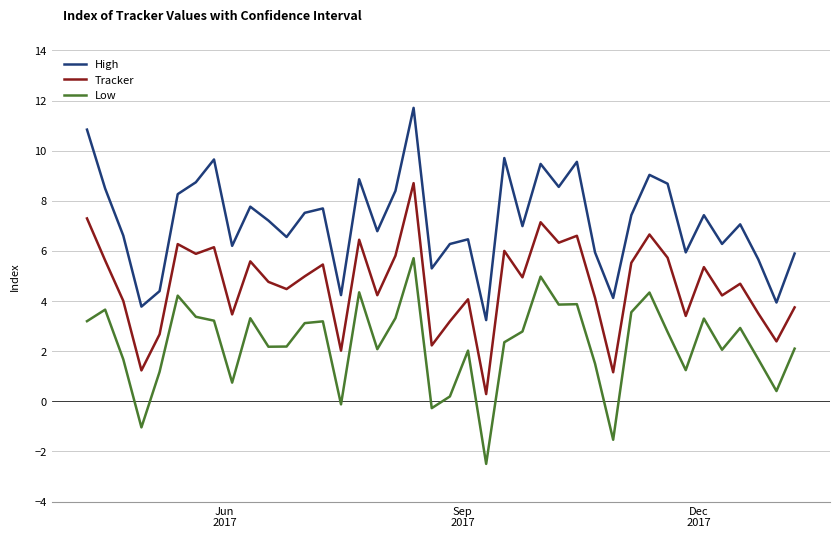

Which series has the largest range (max minus min)?

High